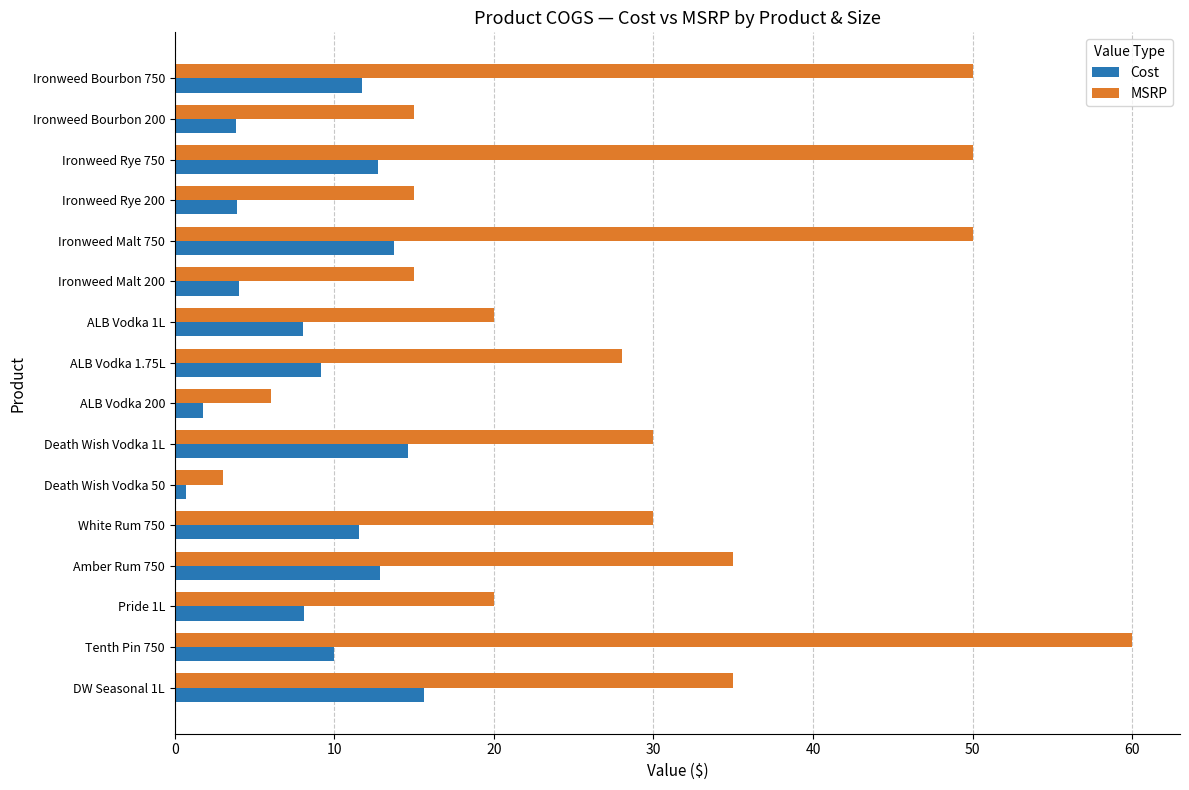

True or false: MSRP has a value of 50.0 at Ironweed Bourbon 750.

True